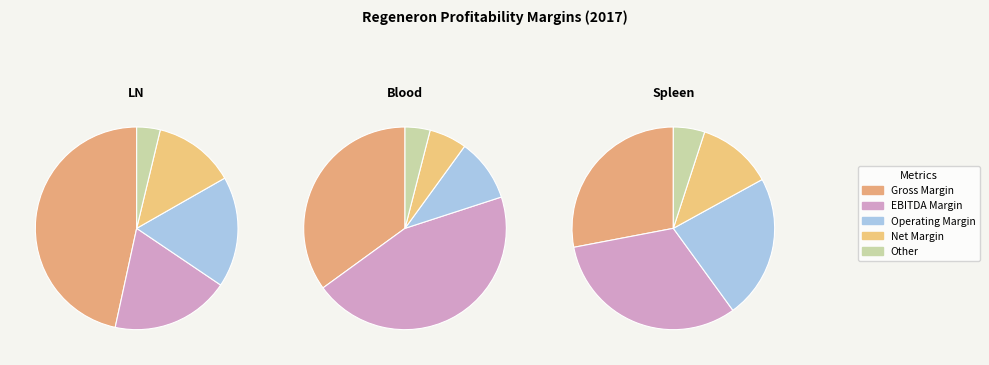

How many slices are in this pie chart?

5